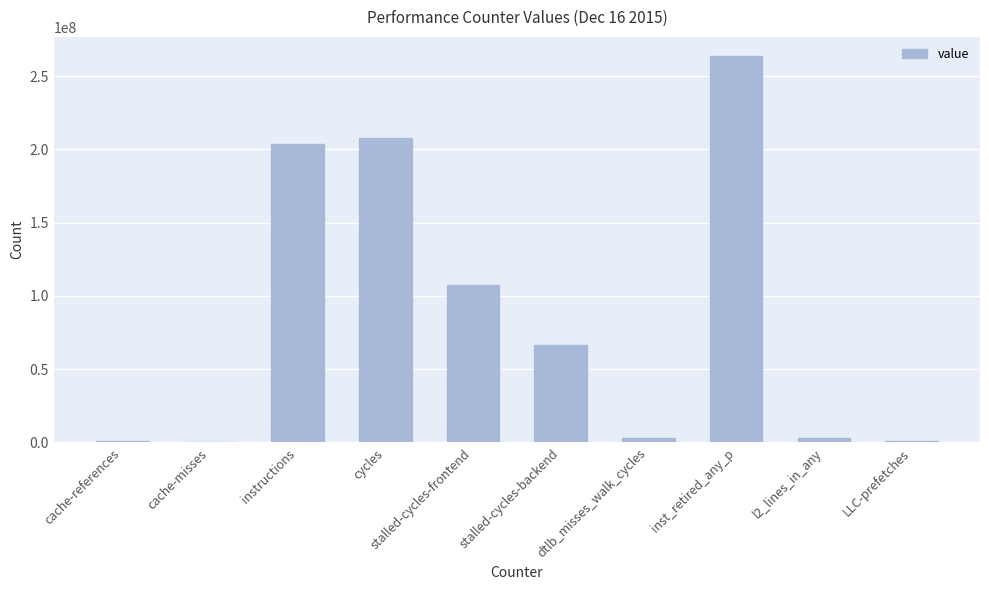

What is the greatest value displayed?

263625468